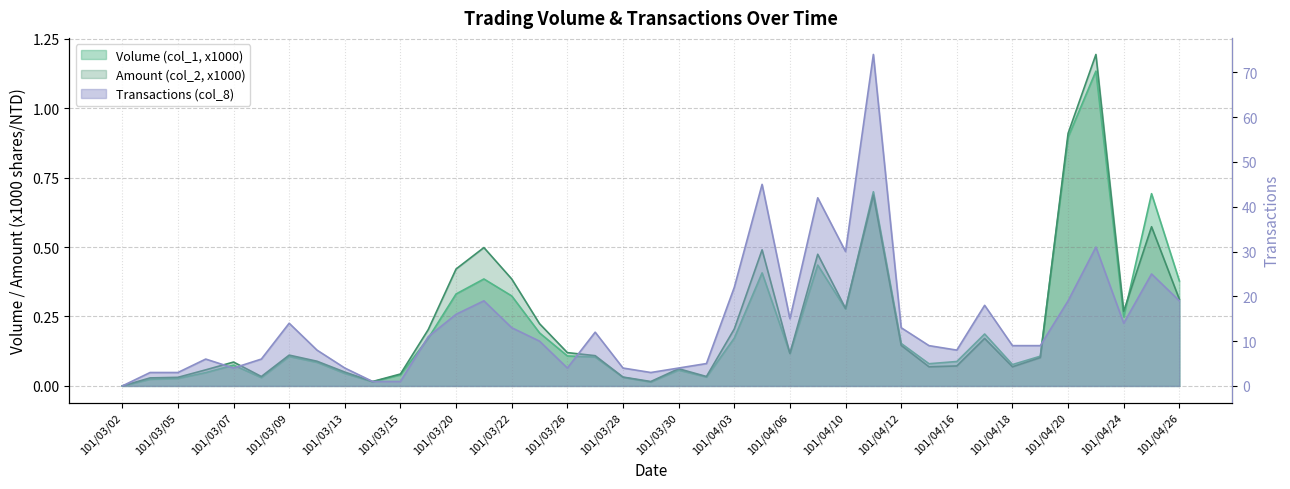

Where is the first local maximum for Amount (col_2, x1000)?

101/03/07